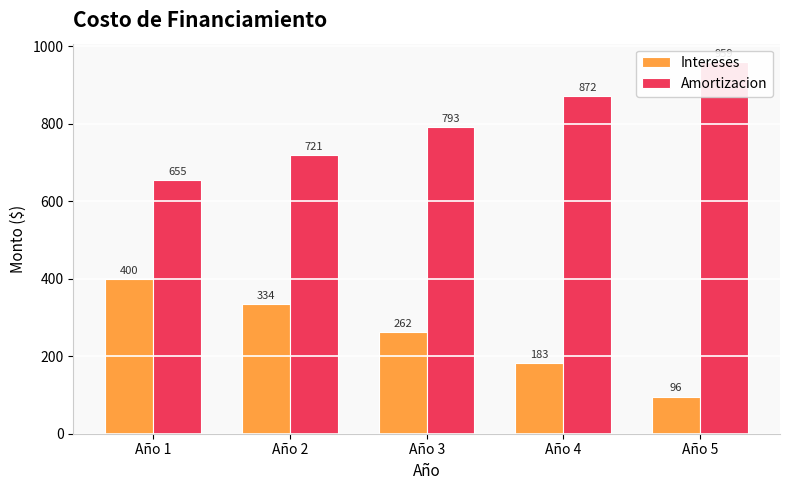

Does the chart contain any negative values?

No